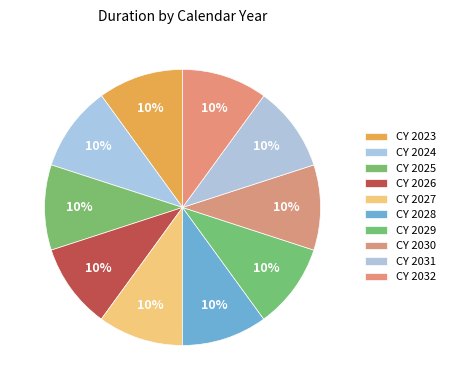

What is the total percentage of CY 2024 and CY 2031?

20.0%